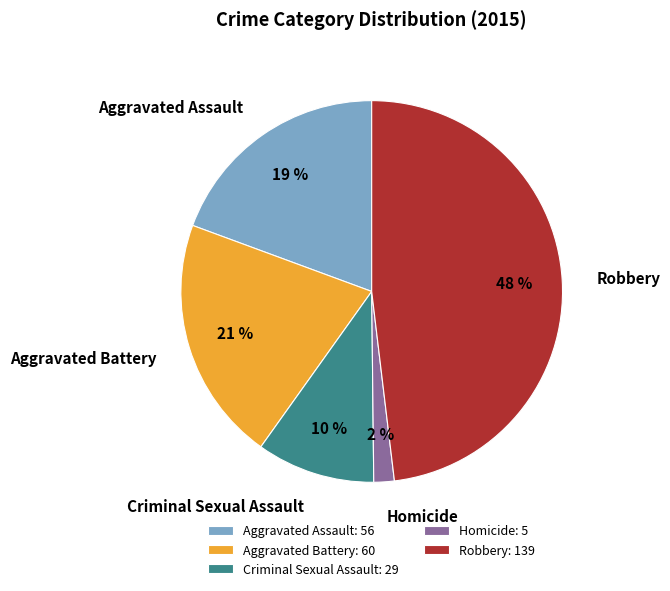

How many segments does this pie chart have?

5